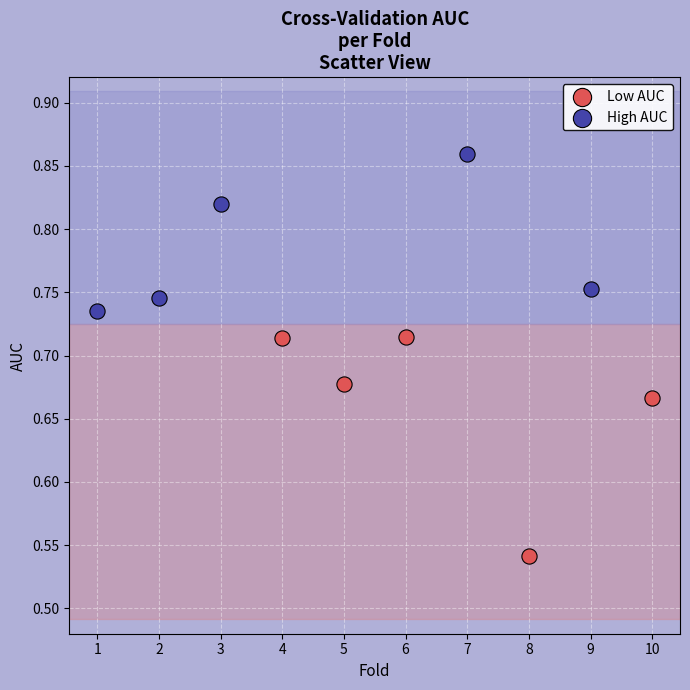

Which series contains the lowest Y value?

Low AUC